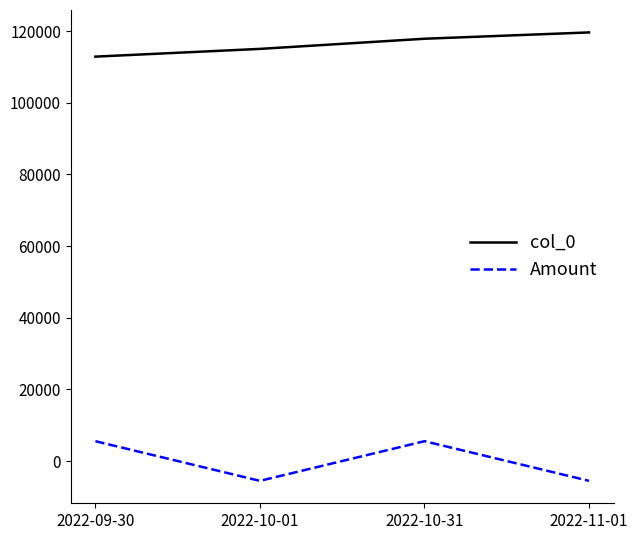

How many lines are shown in the chart?

2